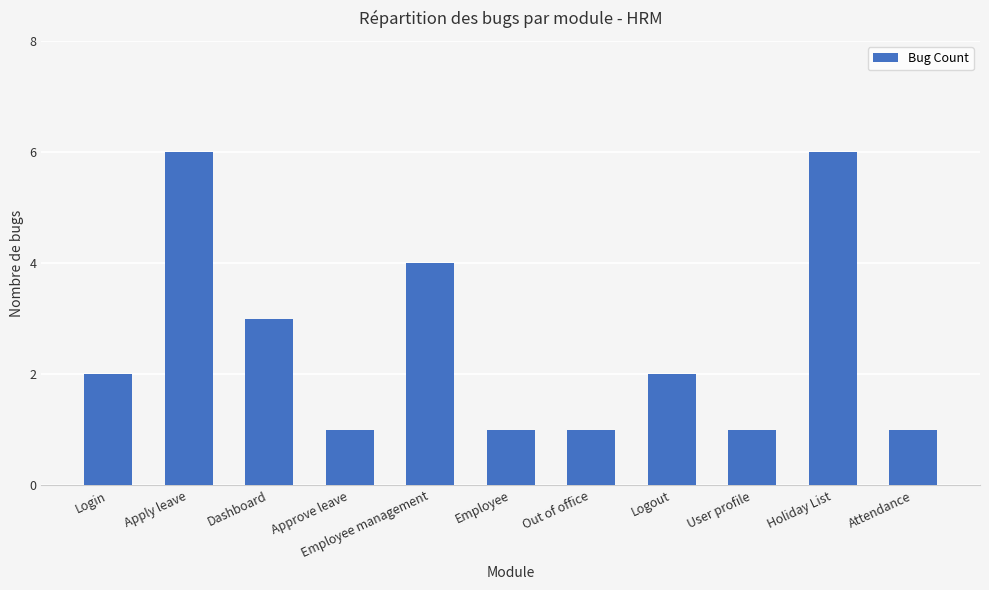

Count the number of categories in the chart.

11